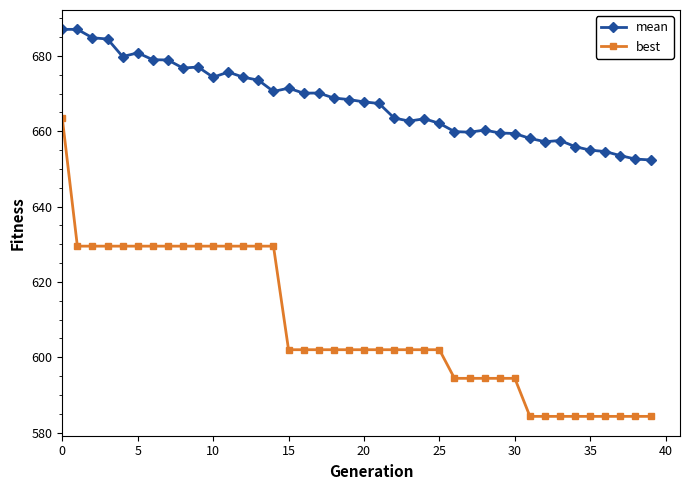

What is the value of the best point at the 37th from the left?

584.3